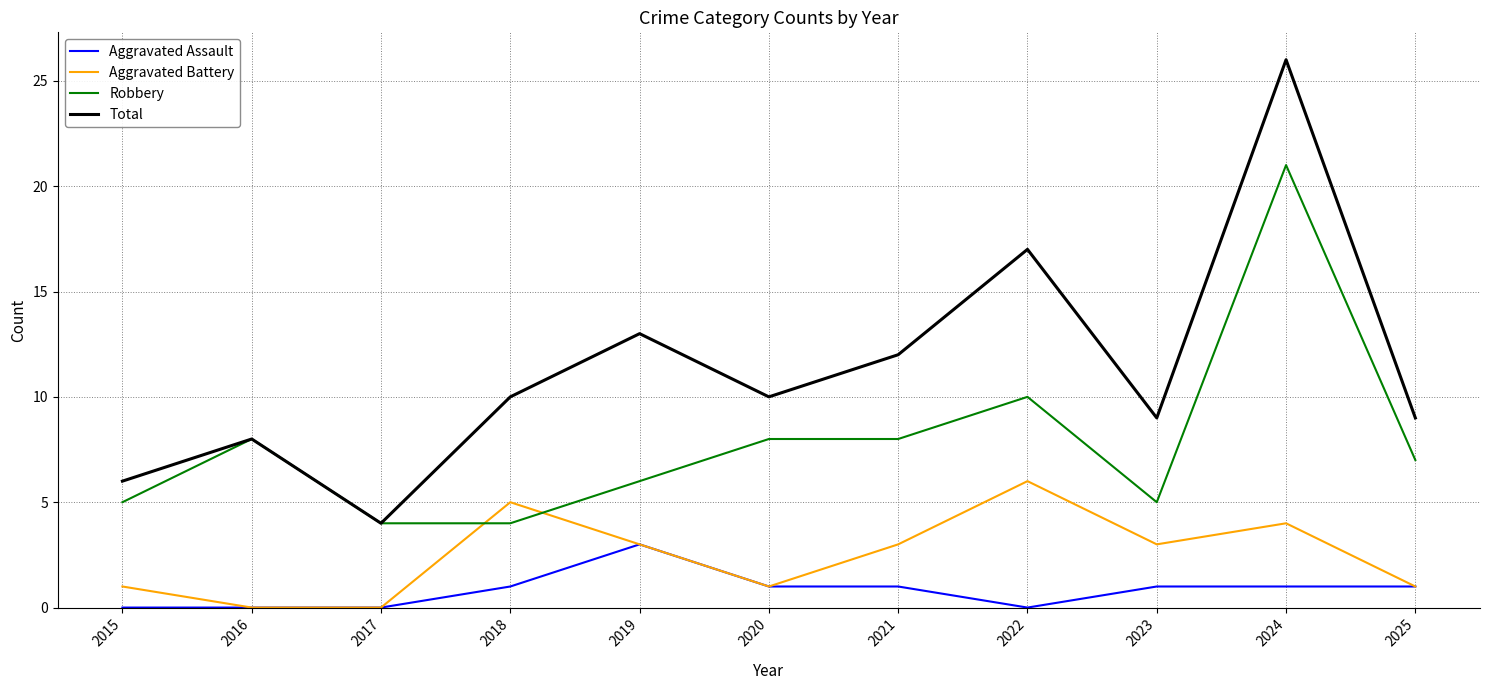

Which series has the largest range (max minus min)?

Total